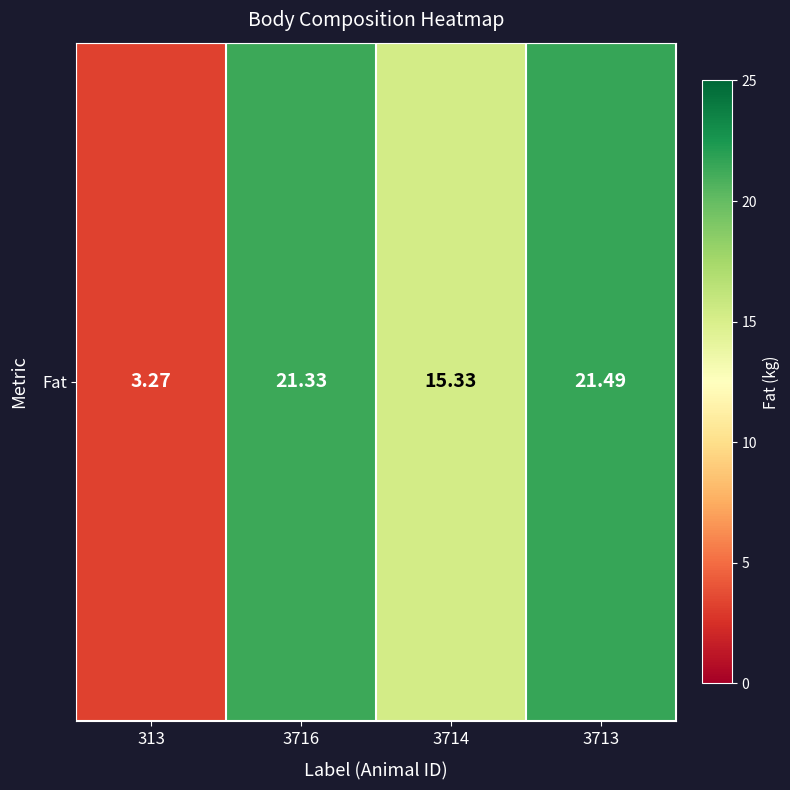

What is the sum of all values?

61.4